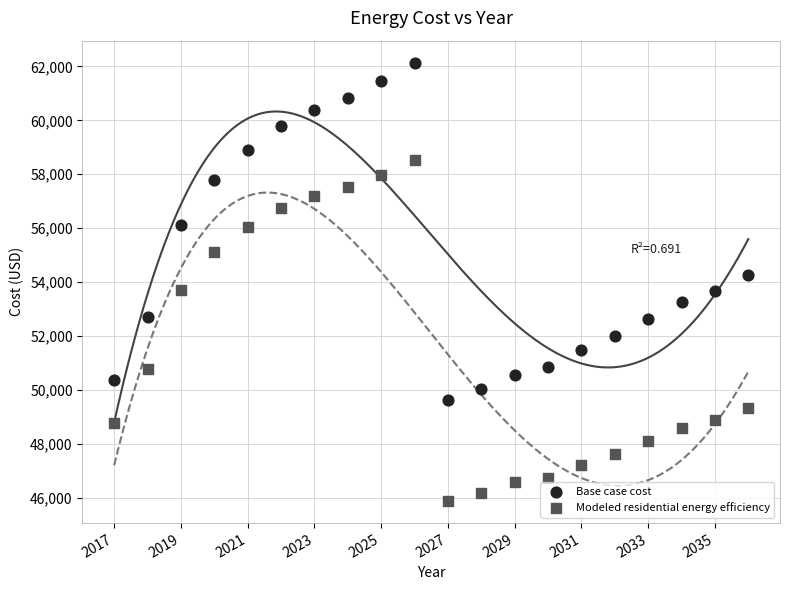

What are all the series names shown in the legend?

Base case cost, Modeled residential energy efficiency